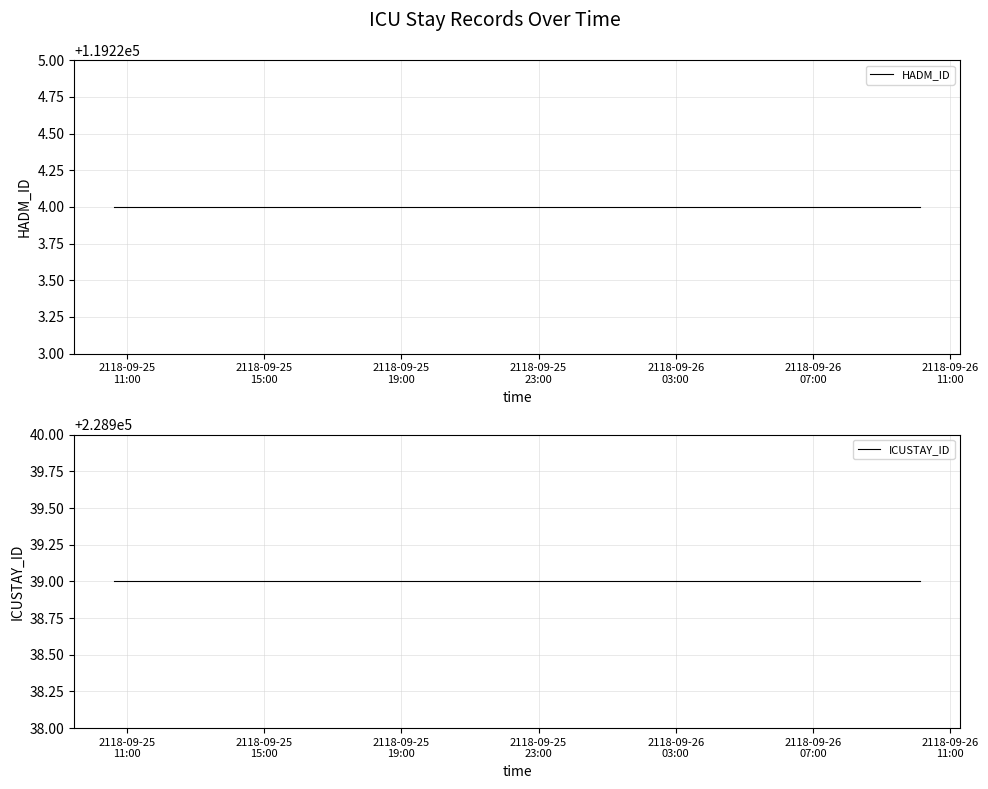

What is the label of the 7th point from the left?

2118-09-26
11:00